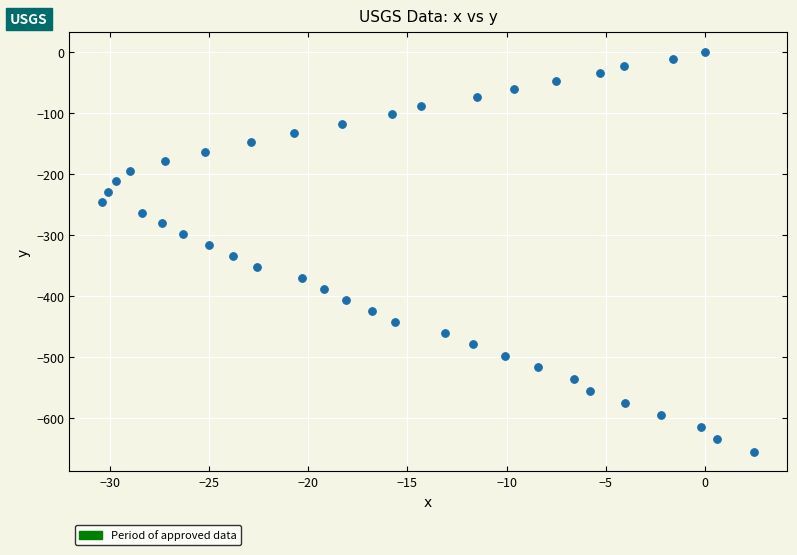

What is the range of Y values (max minus min)?

655.3